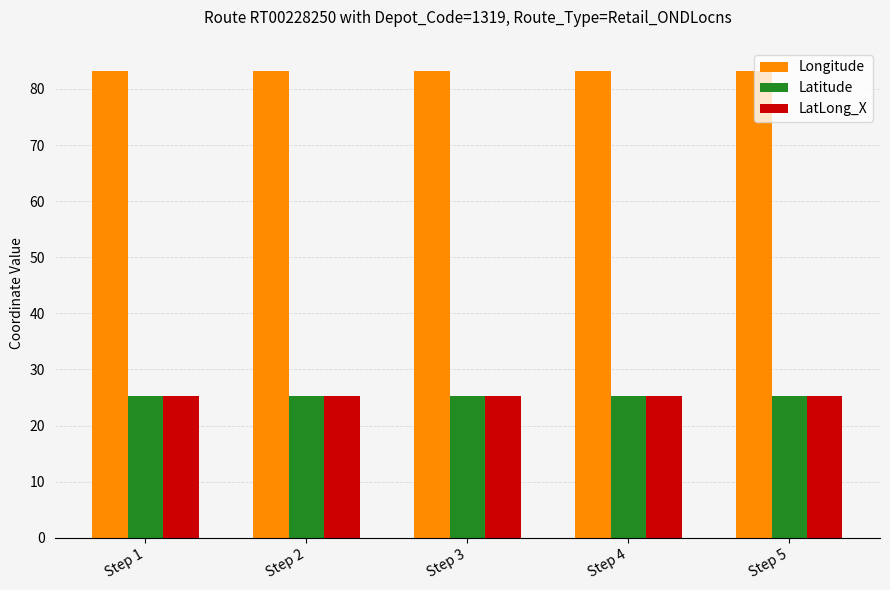

Reading left to right, extract all data points from this chart.

Longitude: 83.1	83.1	83.1	83.1	83.1
Latitude: 25.3	25.3	25.3	25.3	25.3
LatLong_X: 25.3	25.3	25.3	25.3	25.3